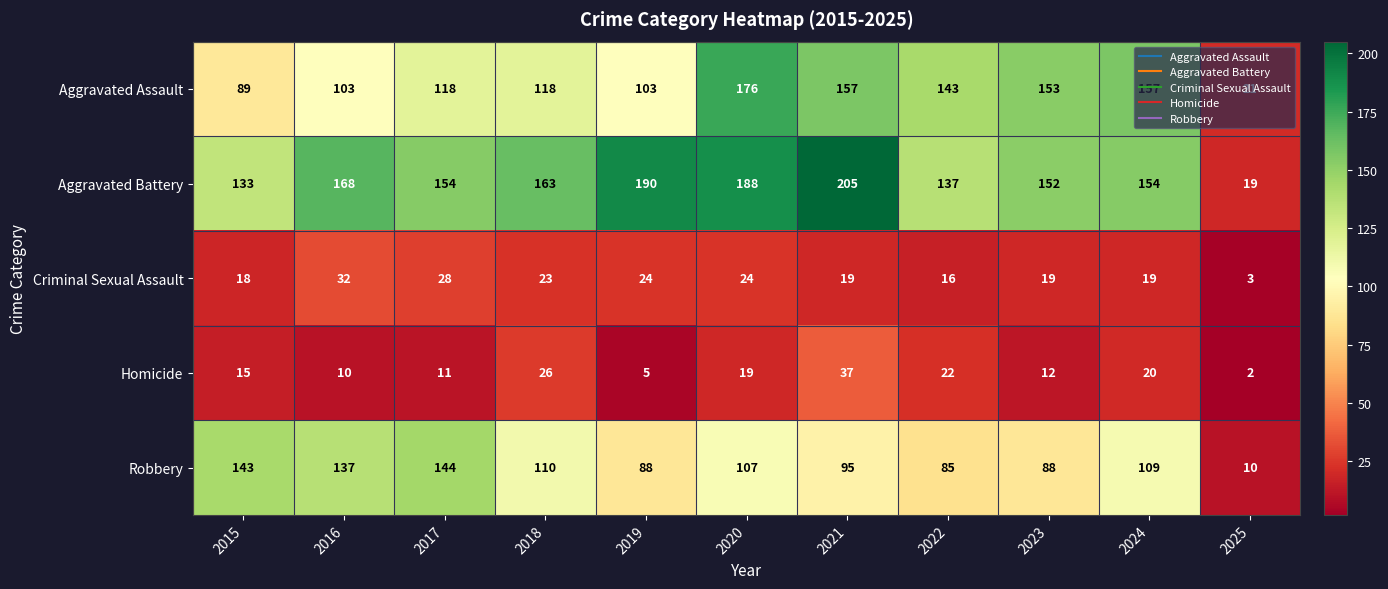

Is it true that Criminal Sexual Assault equals 11 at 2020?

False